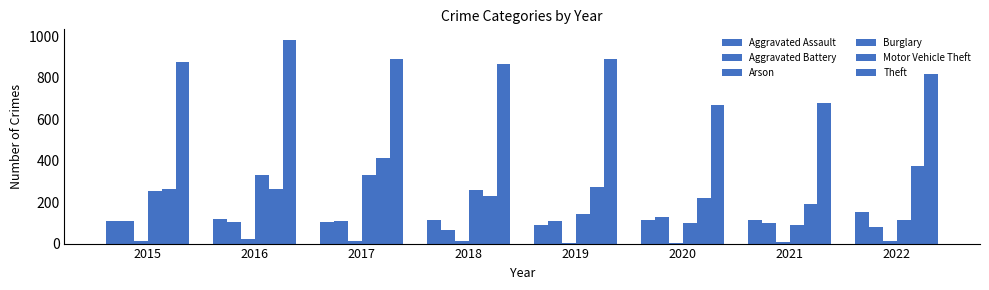

Rank the categories by Arson value from lowest to highest.

2020, 2019, 2021, 2022, 2018, 2015, 2017, 2016